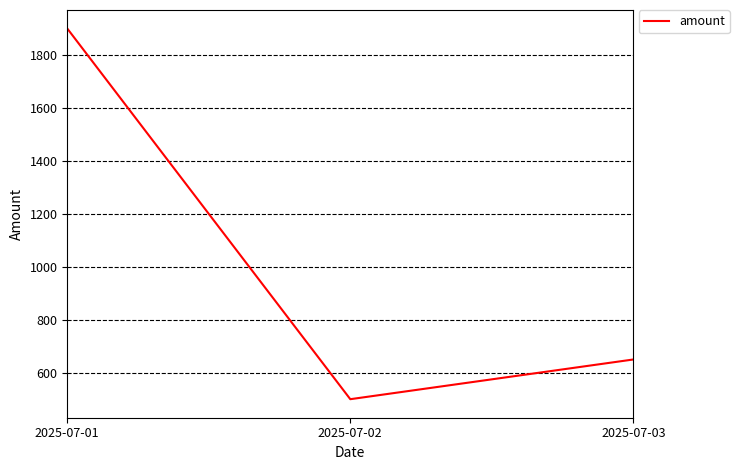

Reading left to right, extract all data points from this chart.

2025-07-01=1900.0	2025-07-02=500.1	2025-07-03=650.0